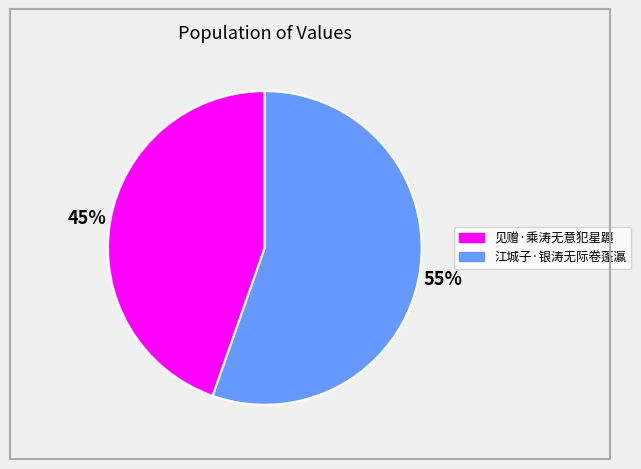

Between 见赠·乘涛无意犯星躔 and 江城子·银涛无际卷蓬瀛, which is larger?

江城子·银涛无际卷蓬瀛